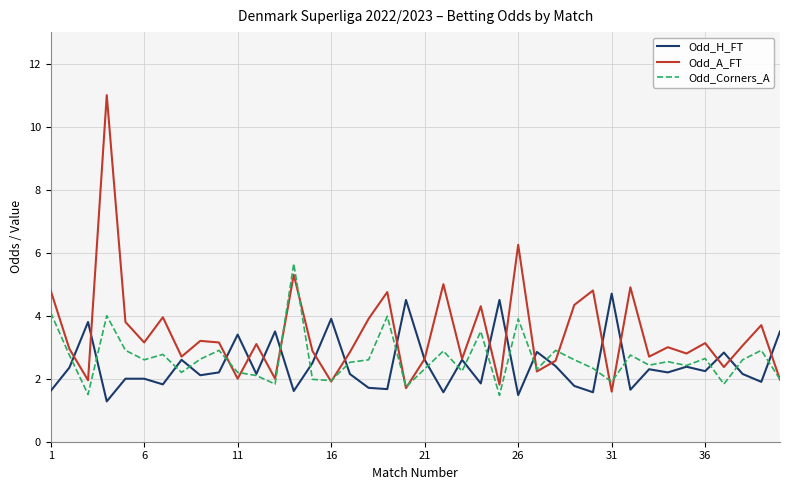

What is the minimum value for Odd_A_FT?

1.6